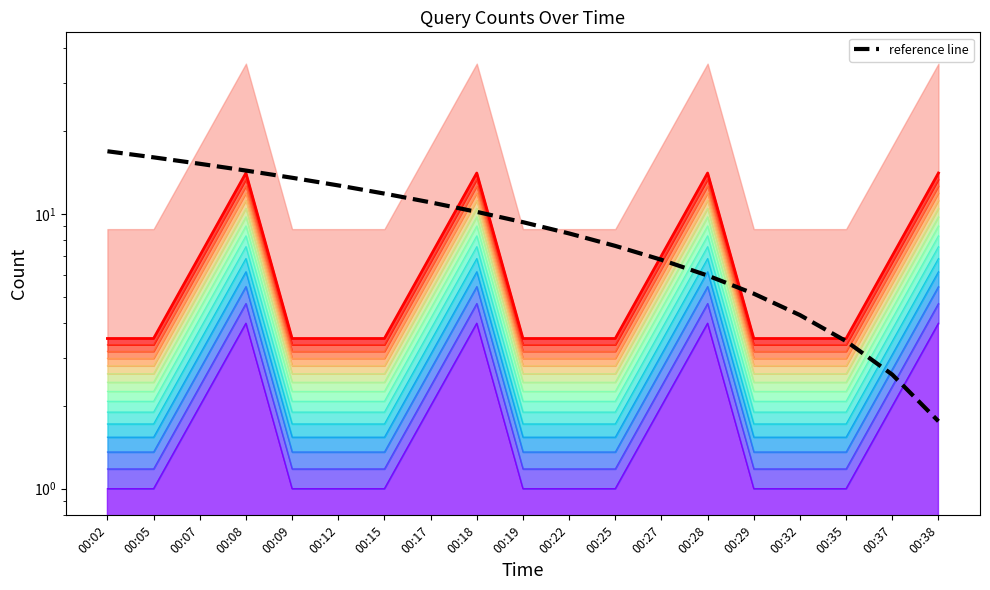

What is the value of the reference line point at the 8th from the left?

11.0